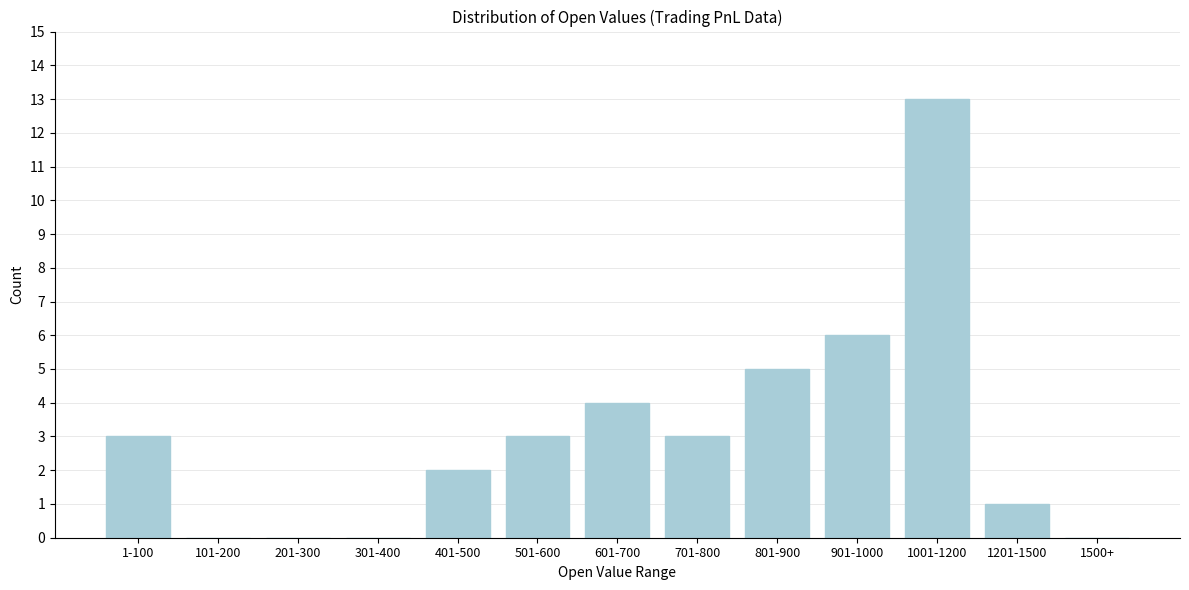

Reading right to left, list all the values displayed in this chart.

1500+=0	1201-1500=1	1001-1200=13	901-1000=6	801-900=5	701-800=3	601-700=4	501-600=3	401-500=2	301-400=0	201-300=0	101-200=0	1-100=3